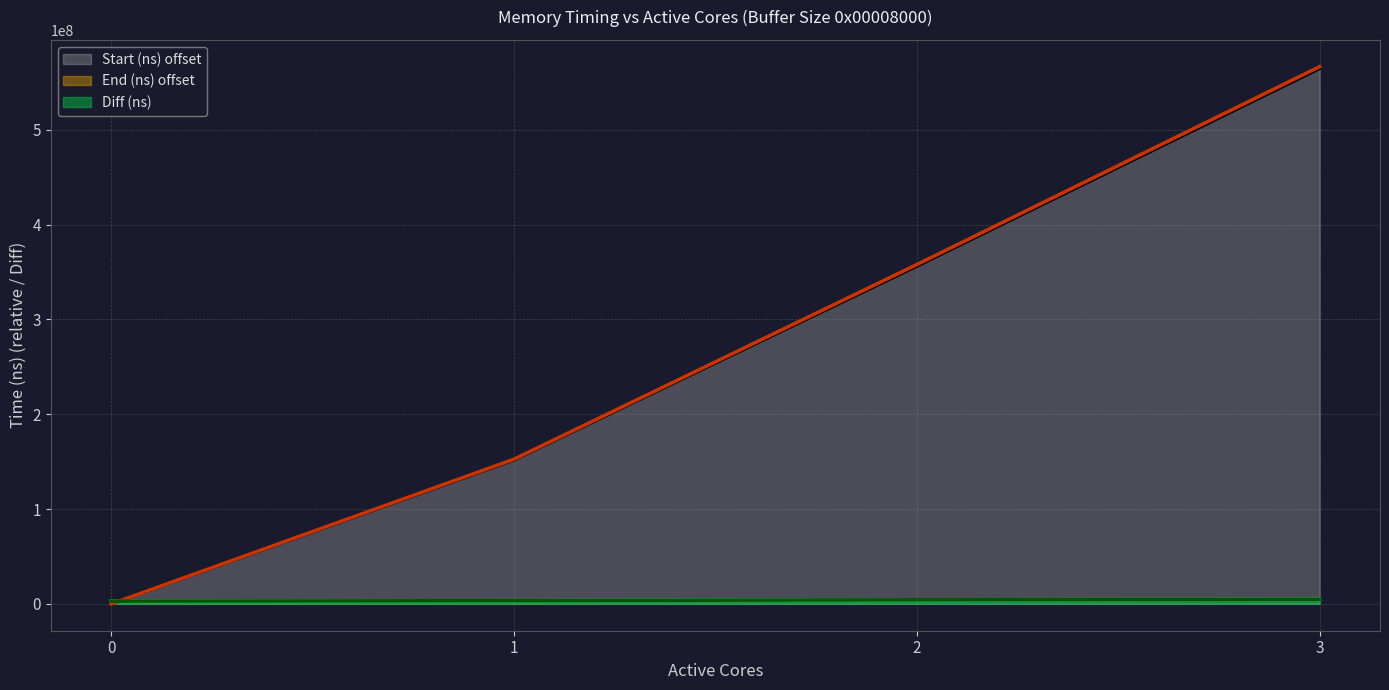

Where is End (ns) nearest to the value 283207707?

2